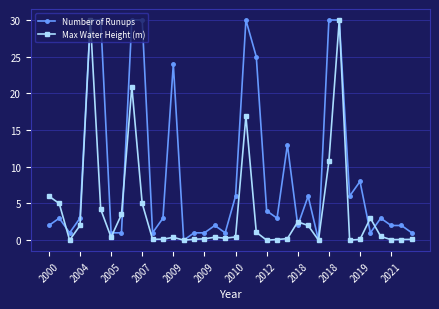

Which series ends up on top after the final intersection of Max Water Height (m) and Number of Runups?

Number of Runups